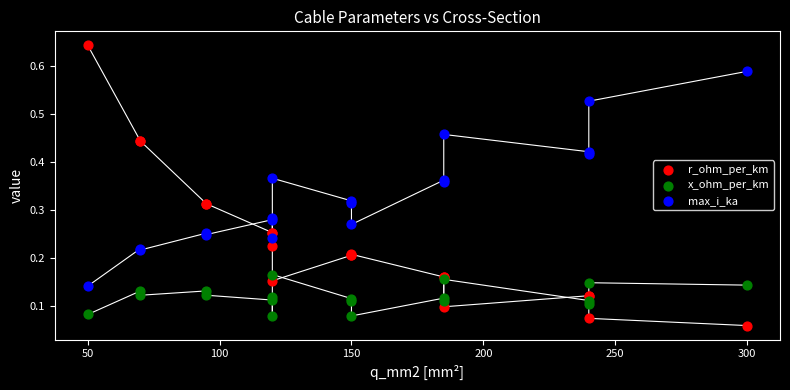

What are all the series names shown in the legend?

r_ohm_per_km, x_ohm_per_km, max_i_ka